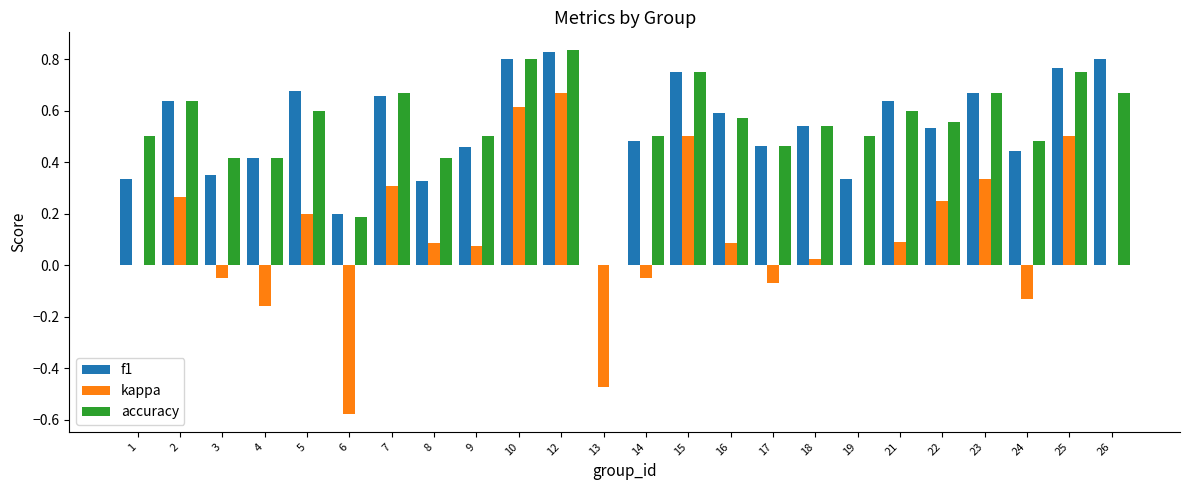

What is the total value across all series at 2?

1.5